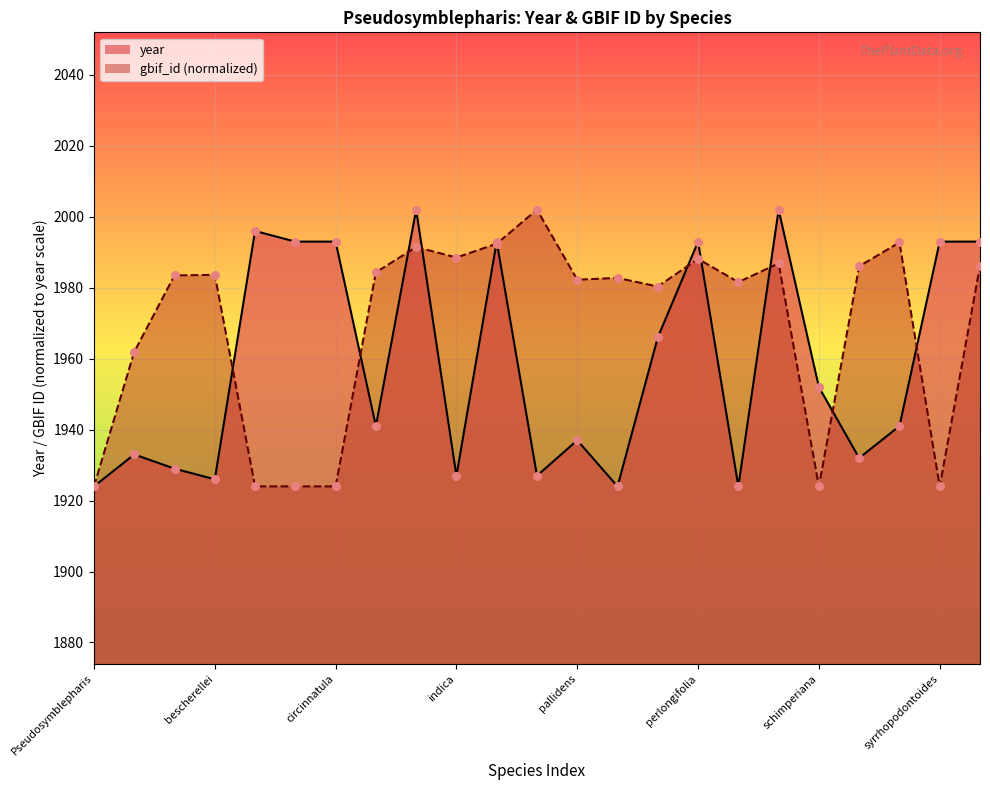

Which series reaches the minimum Y coordinate?

year